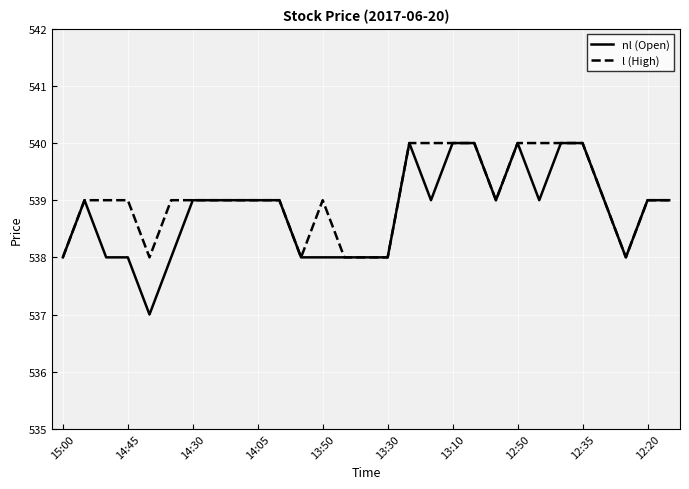

Does the chart have visible grid lines?

Yes